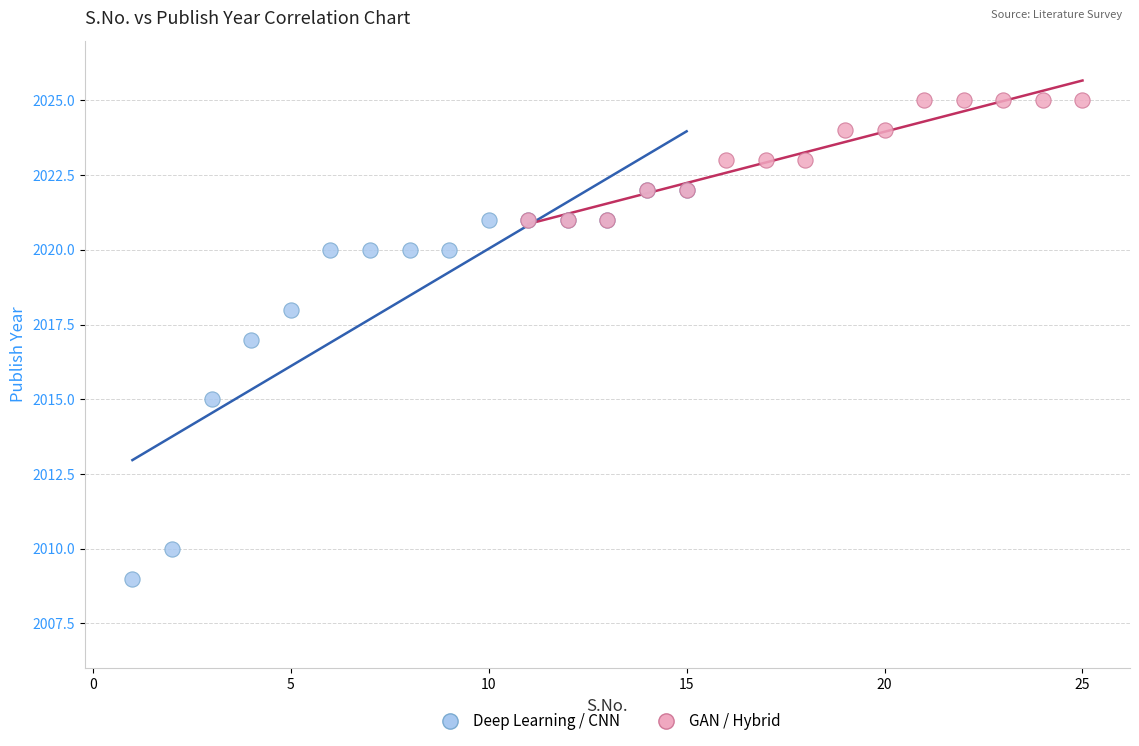

Which series reaches the maximum Y coordinate?

GAN / Hybrid